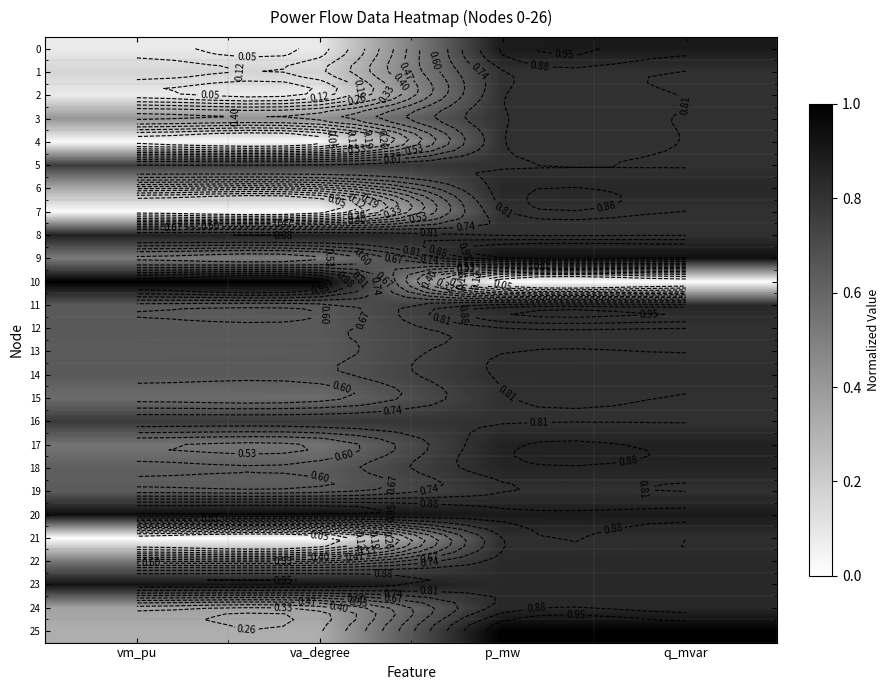

At how many categories does at least one series exceed 0?

4